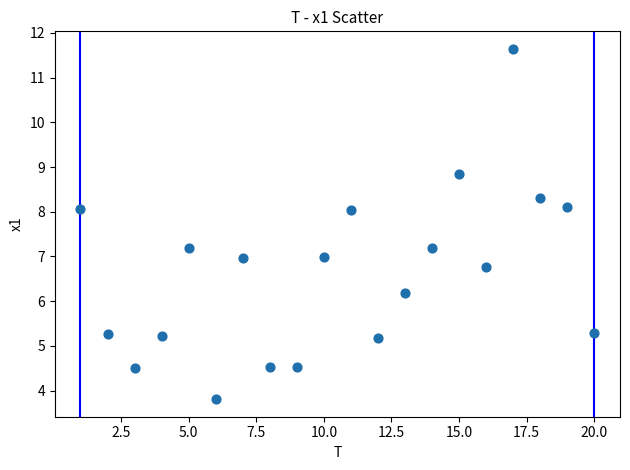

What is the range of X values (max minus min)?

19.0